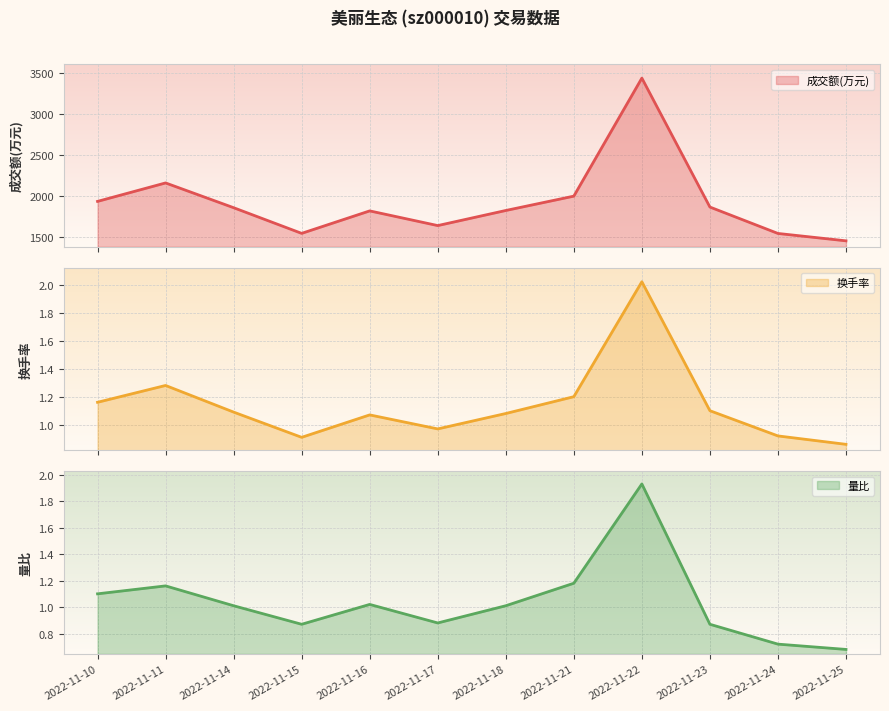

The 换手率 series shows 0.4 at 2022-11-15. True or false?

False